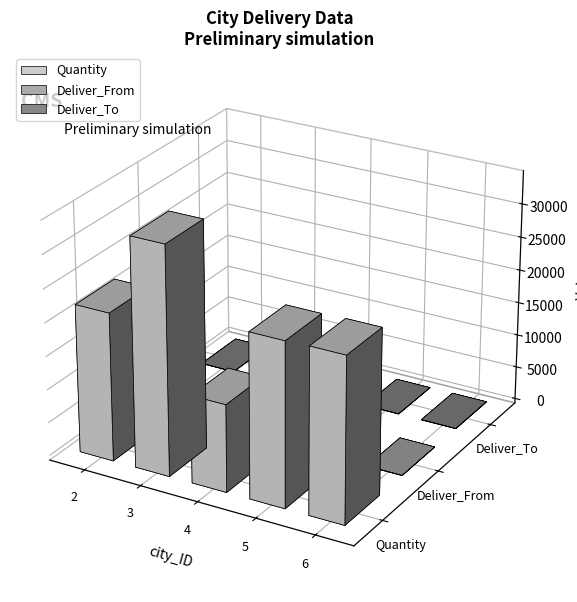

What are all the series names shown in the legend?

Quantity, Deliver_From, Deliver_To